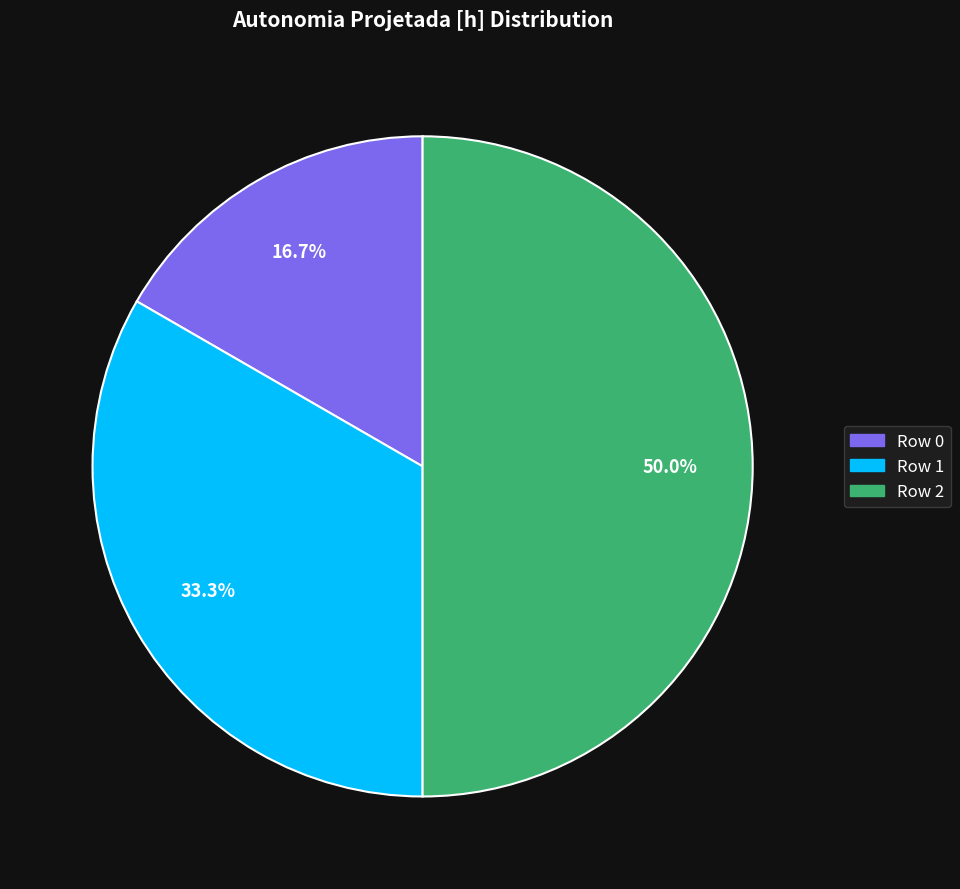

Which has a higher value, Row 1 or Row 0?

Row 1